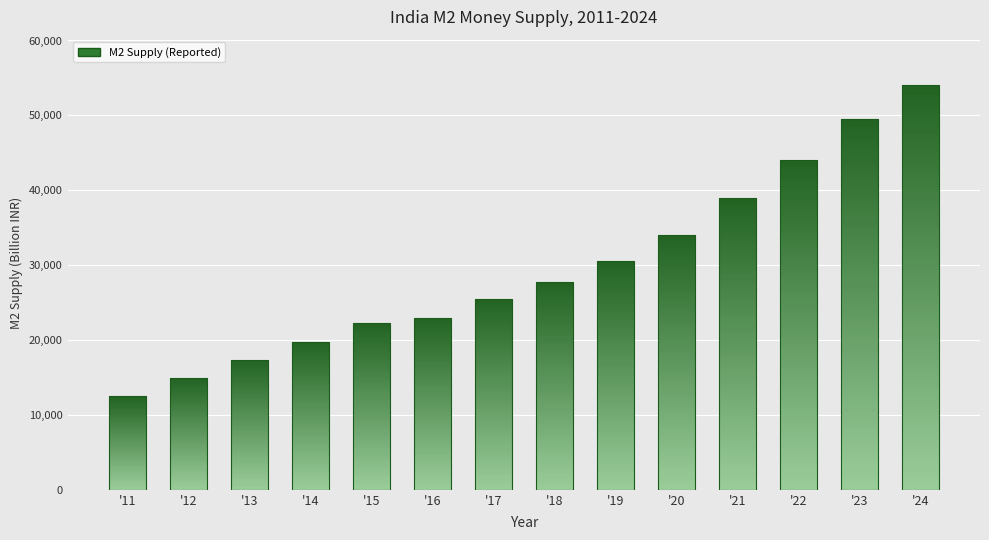

Approximately how many times larger is the value at '21 compared to '24?

0.7